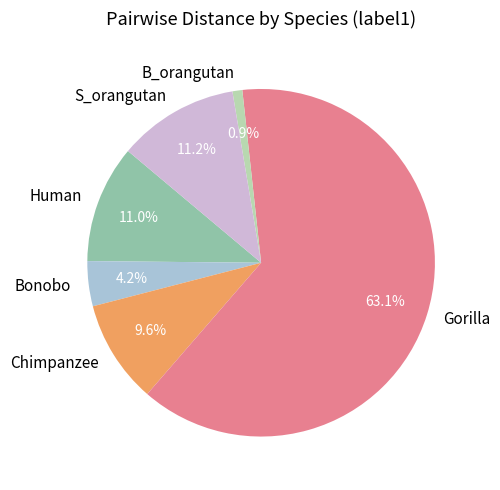

How many slices are in this pie chart?

6